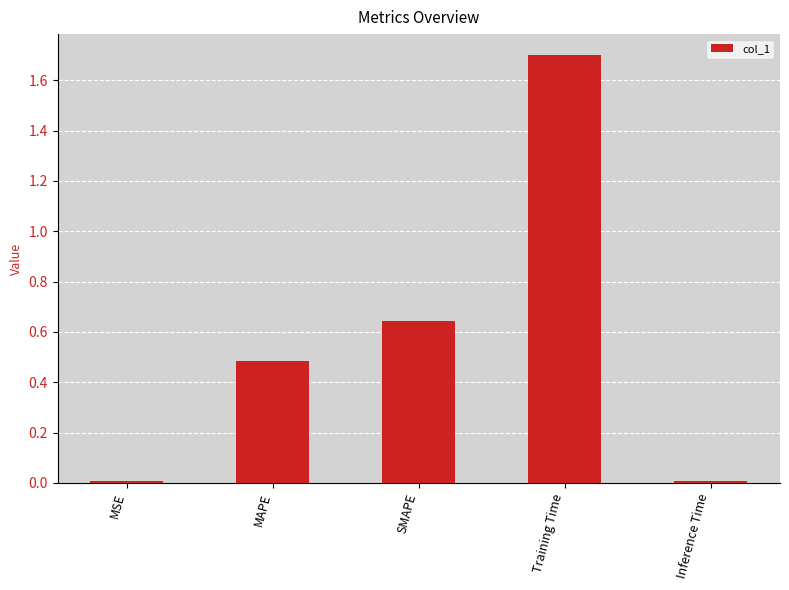

What is the greatest value displayed?

1.7